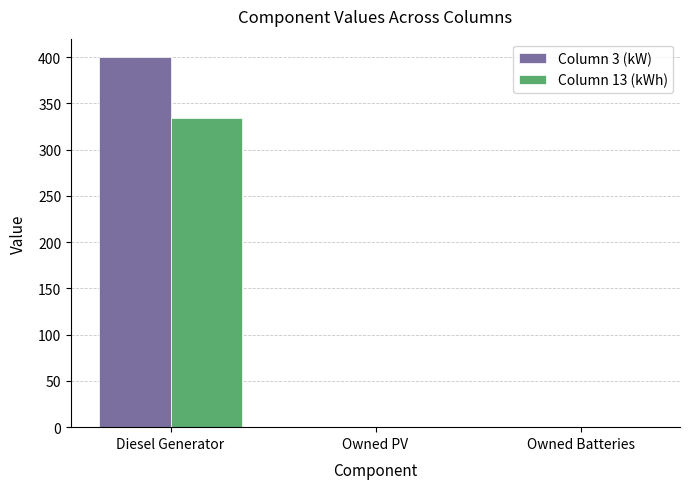

Reading right to left, transcribe all the data shown in this chart.

Column 3 (kW): Owned Batteries=0	Owned PV=0	Diesel Generator=400
Column 13 (kWh): Owned Batteries=0	Owned PV=0	Diesel Generator=334